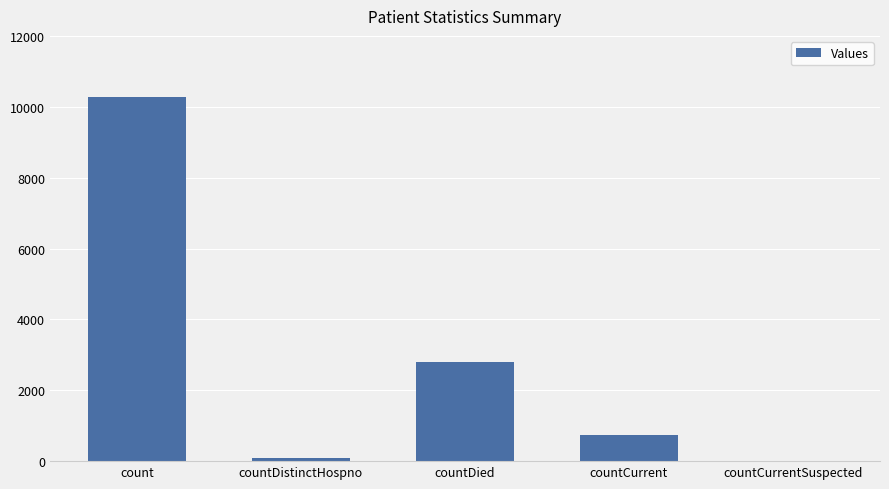

What is the sum of the values at countDistinctHospno and count?

10354